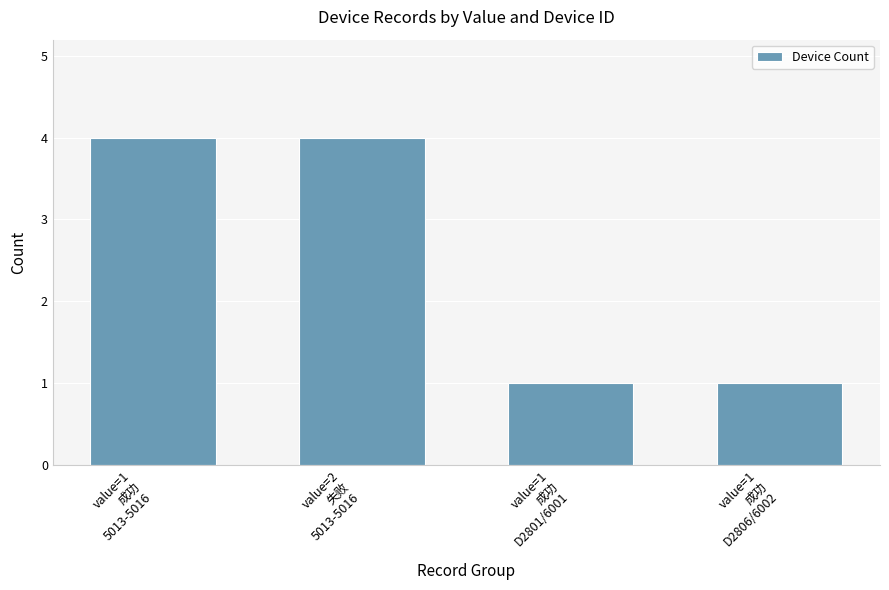

What is the maximum value shown in the chart?

4